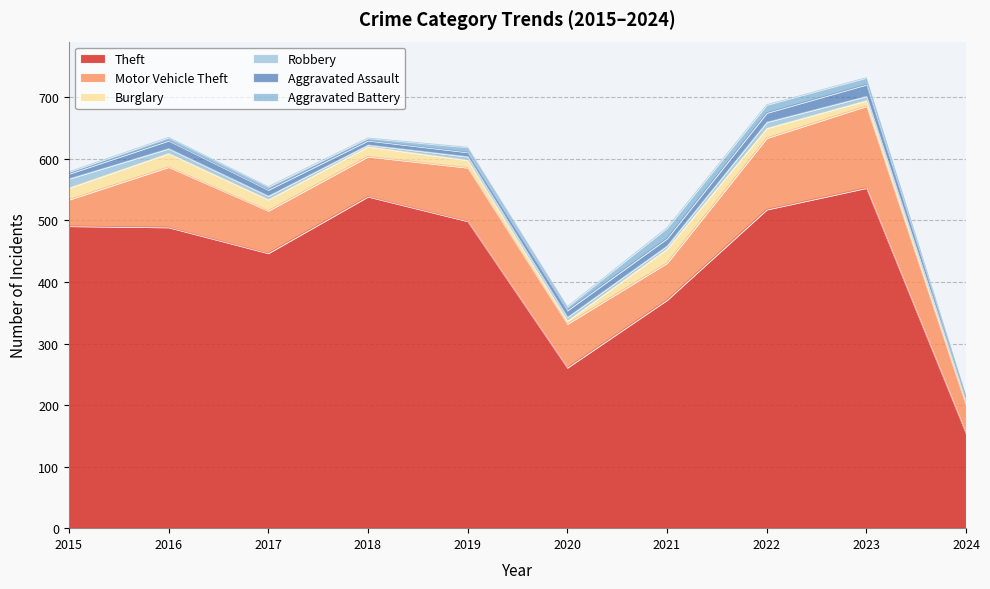

The Motor Vehicle Theft series shows 87 at 2021. True or false?

False